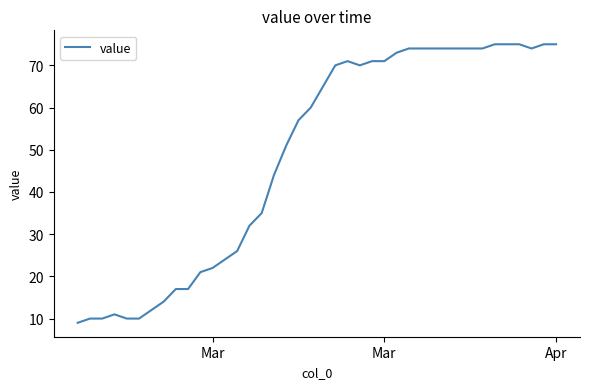

What is the smallest value displayed?

9